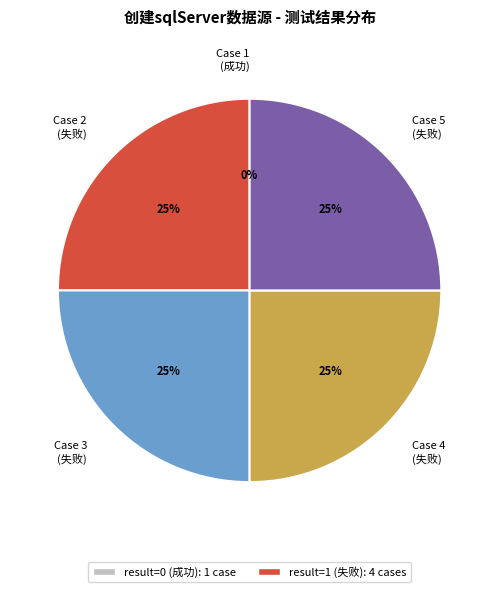

True or false: 1_使用正确的命名创建sqlServer数据源，创建成功 accounts for 1% of the total.

False